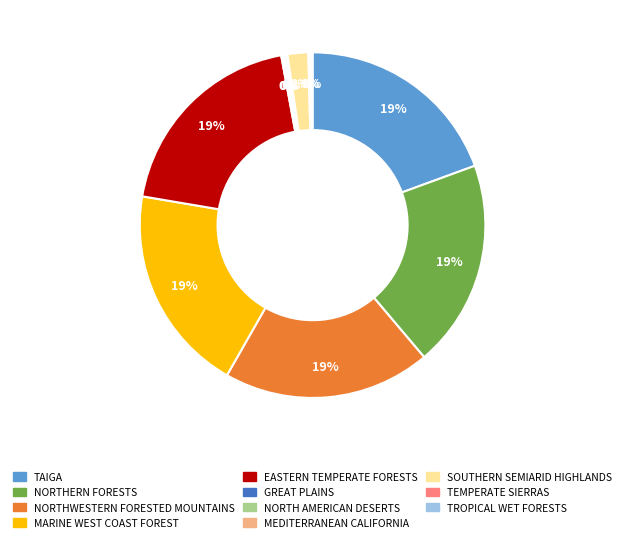

Do NORTHWESTERN FORESTED MOUNTAINS and NORTHERN FORESTS together represent more than half of the pie?

No